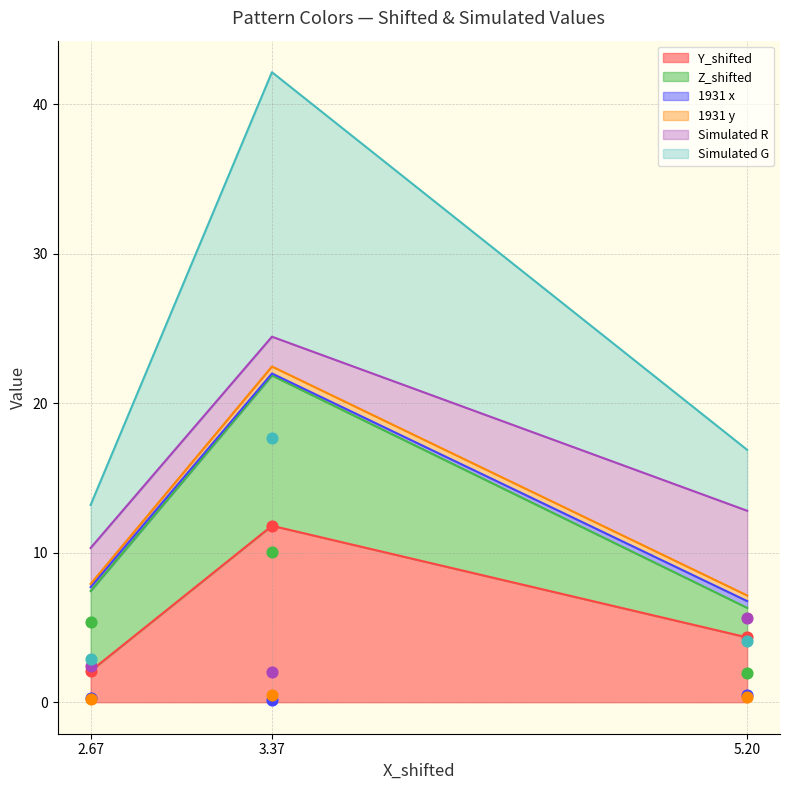

What is the highest value of the Y_shifted series?

11.8